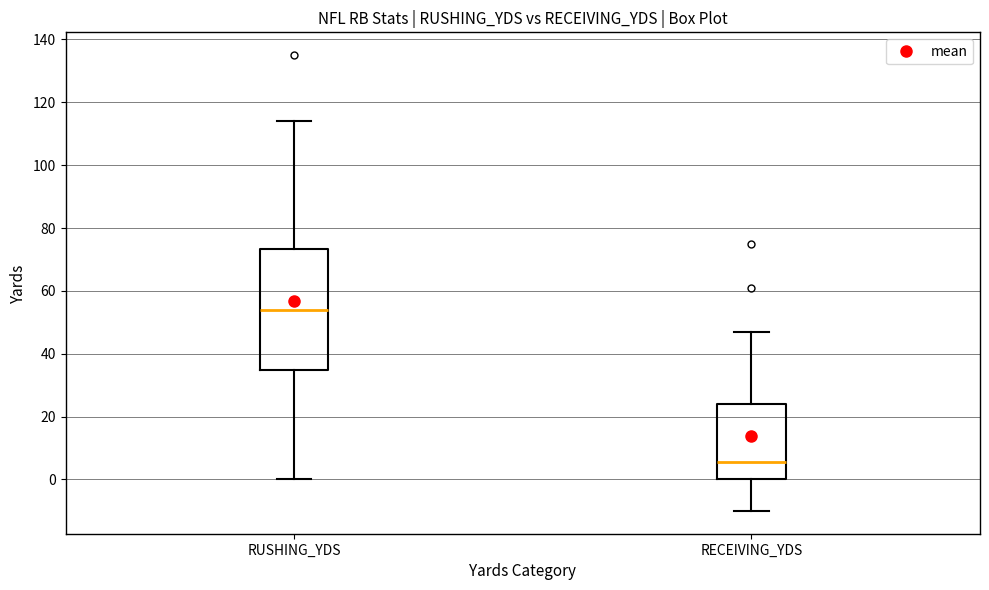

Which box is the tallest, from its lower edge to its upper edge?

RUSHING_YDS